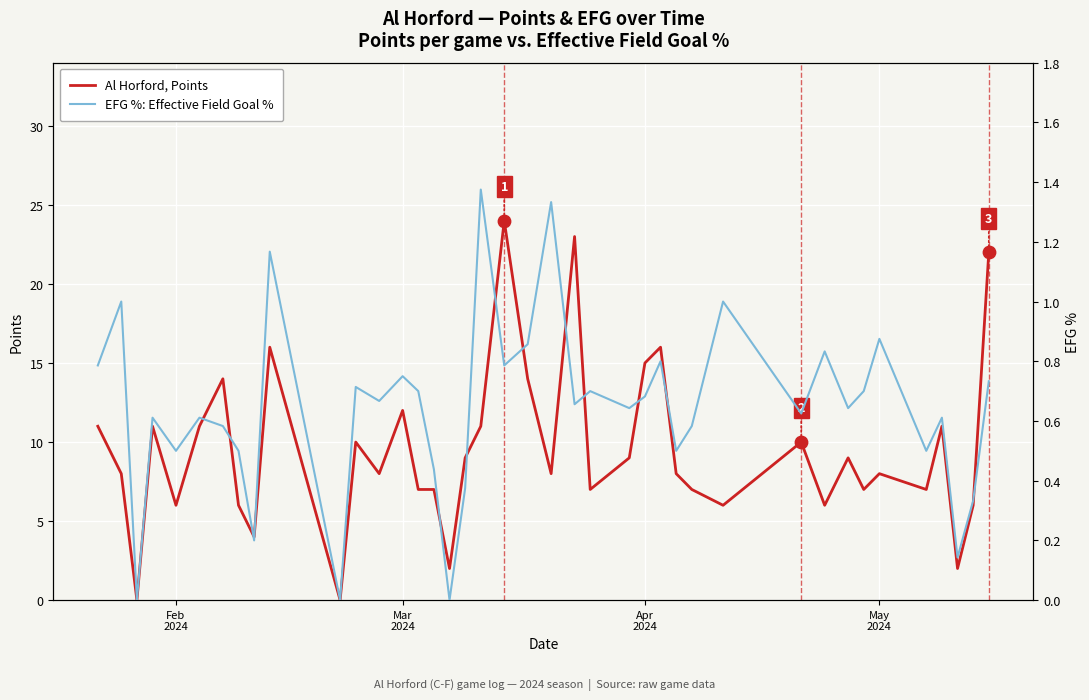

What is the maximum value for Al Horford, Points?

24